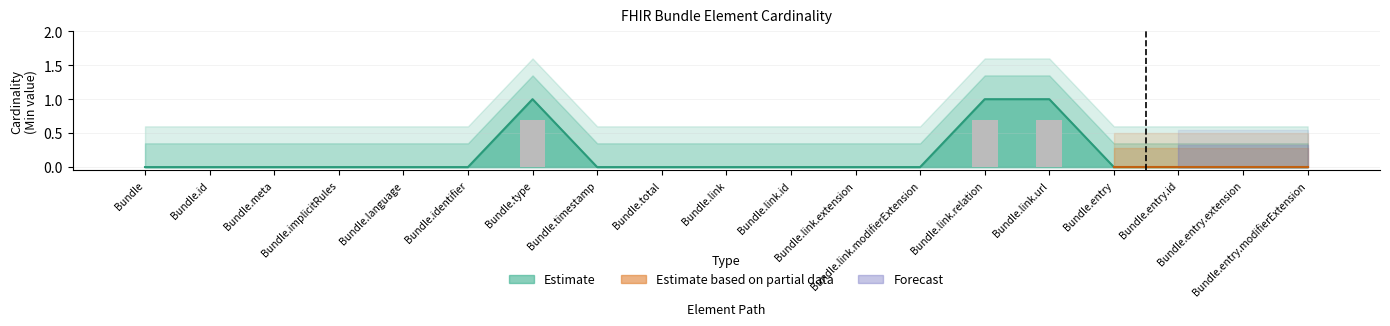

Are the bars grouped side by side (vs. stacked)?

No